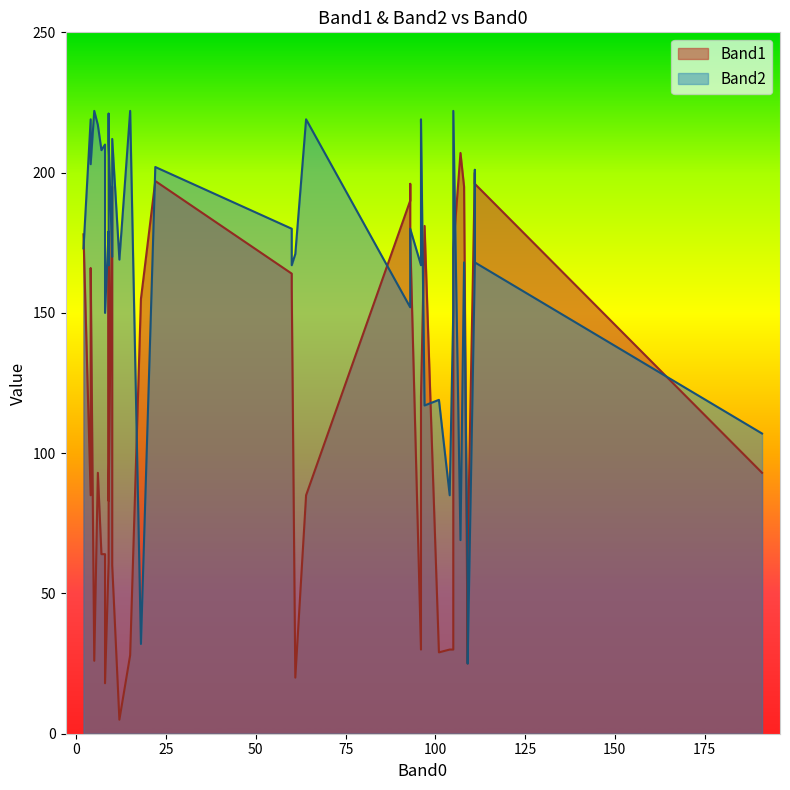

At how many categories does at least one series exceed 98?

37